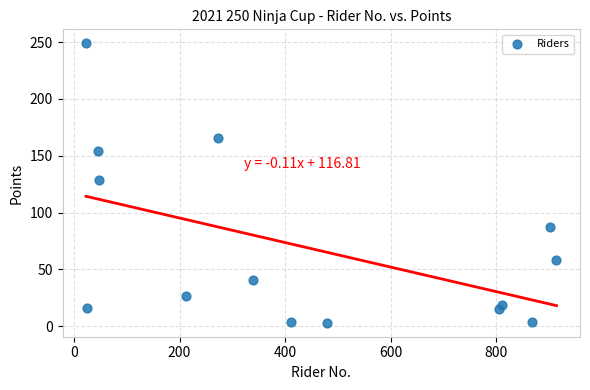

What is the range of X values (max minus min)?

891.0